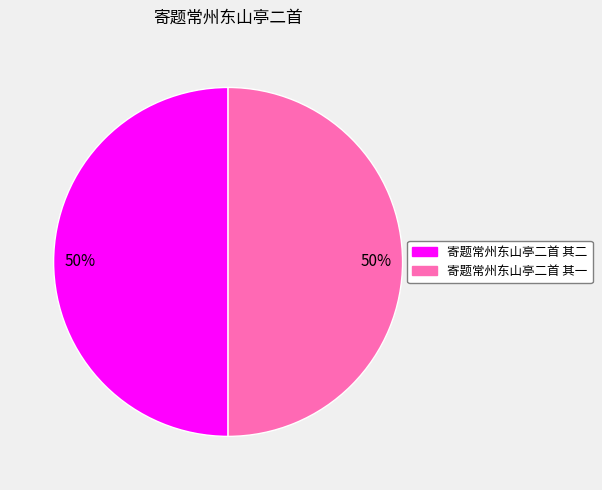

To the nearest percent, what portion does 寄题常州东山亭二首 其二 represent?

50%